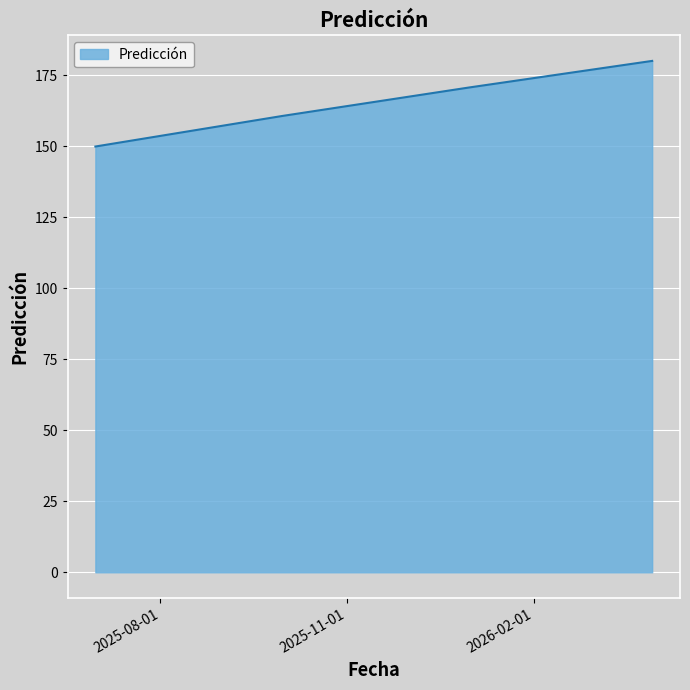

What is the difference between the maximum and minimum values?

30.1